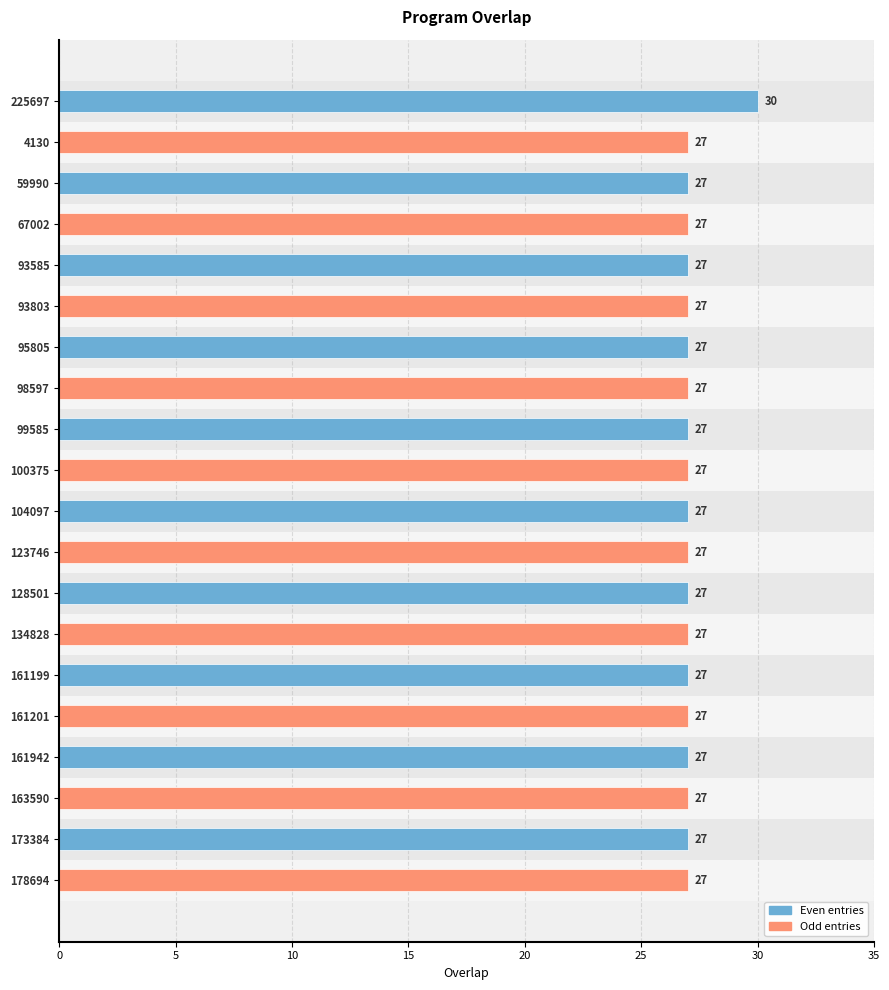

What is the maximum value shown in the chart?

30